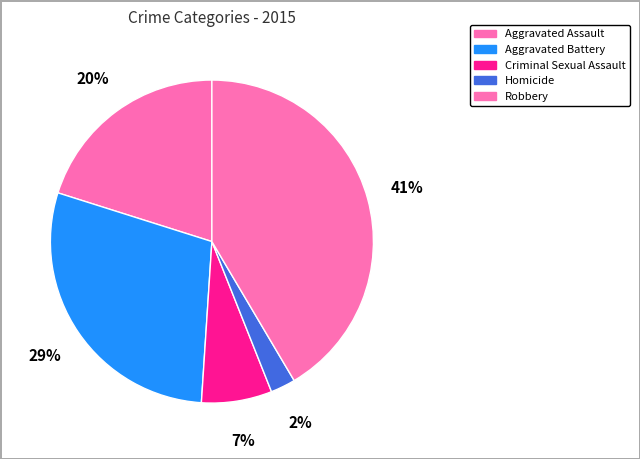

What is the change in value from Aggravated Battery to Homicide?

-254